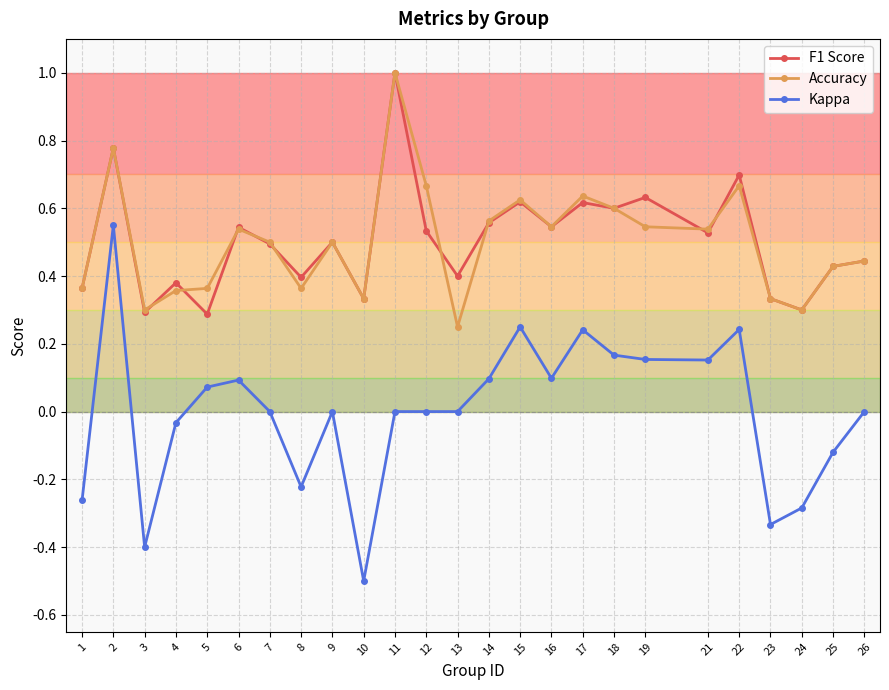

At which category is the sum across all series the highest?

2